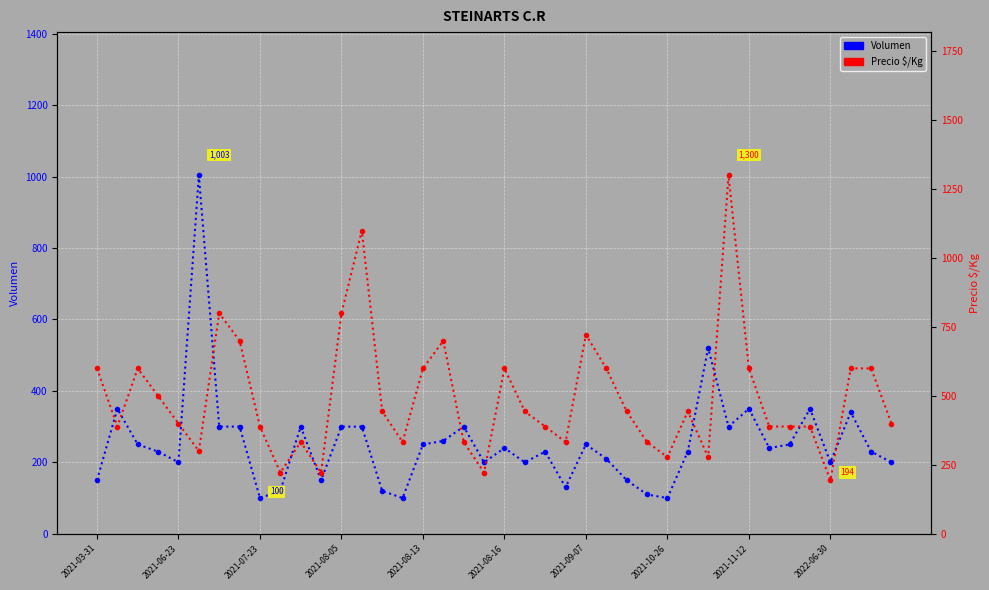

Reading right to left, what are all the values shown in this chart?

Volumen: 200	230	340	200	350	250	240	350	300	520	230	100	110	150	210	250	130	230	200	240	200	300	260	250	100	120	300	300	150	300	120	100	300	300	1003	200	230	250	350	150
Precio $/Kg: 400	600	600	194	389	389	389	600	1300	278	444	278	333	444	600	722	333	389	444	600	222	333	700	600	333	444	1100	800	222	333	222	389	700	800	300	400	500	600	389	600